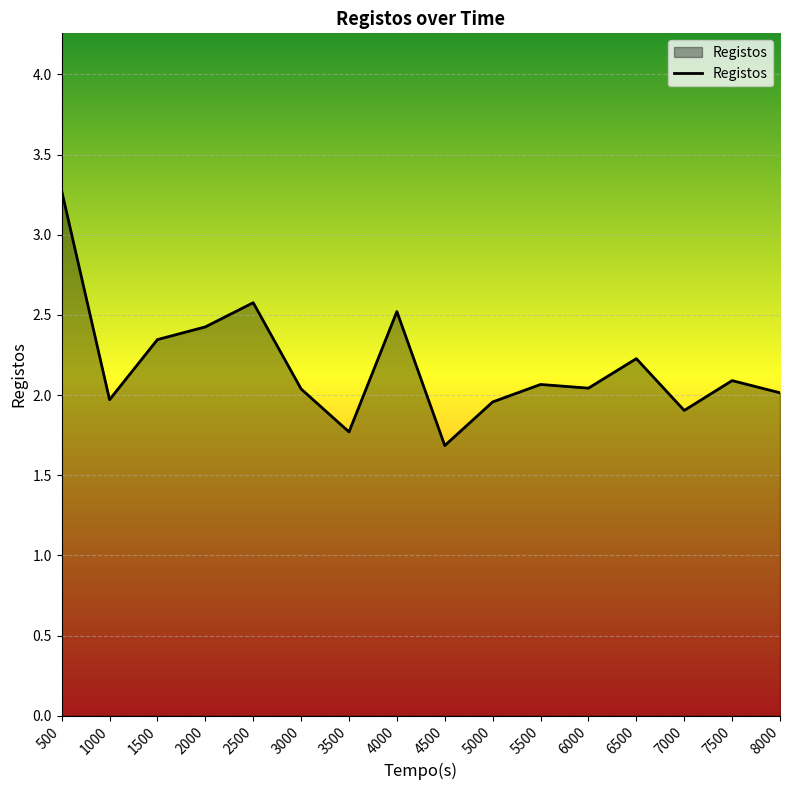

The value at 4000 is 0.9. True or false?

False